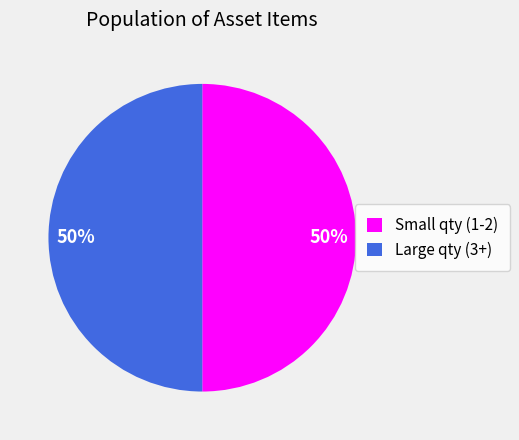

Count the number of slices in the pie.

2